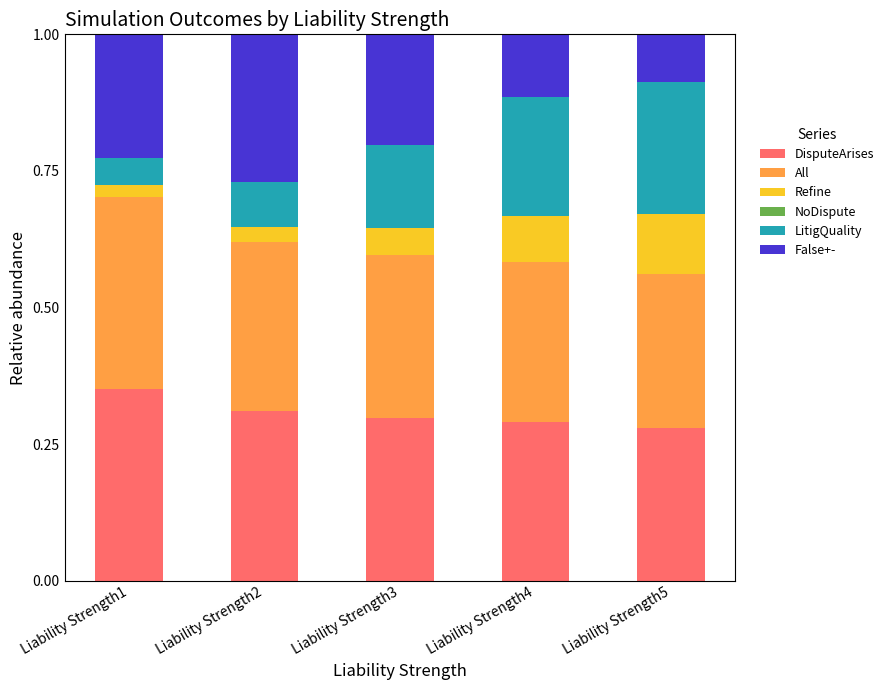

Are the bars horizontal?

No